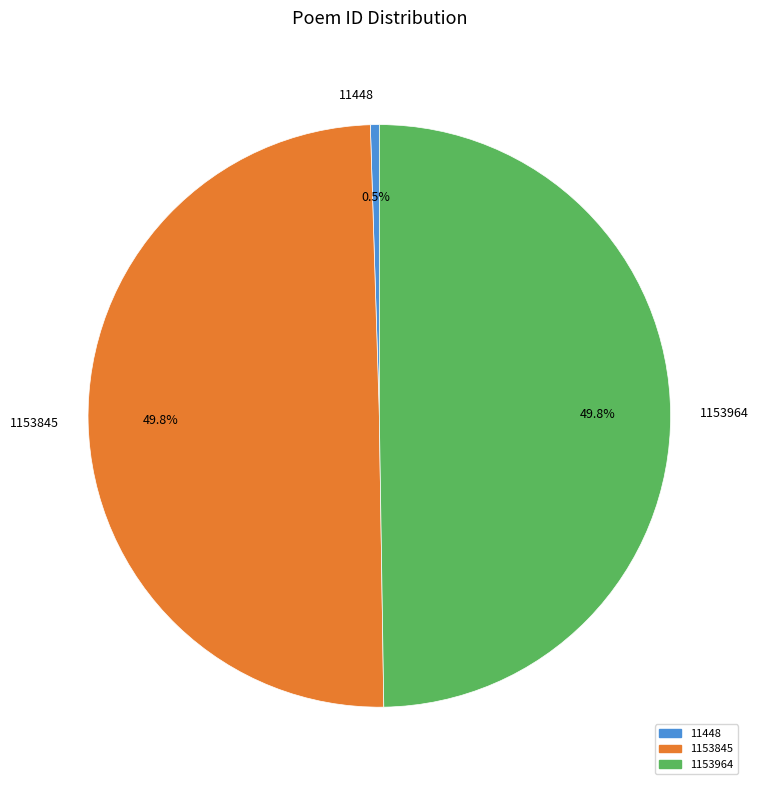

Approximately how many times larger is the value at 1153964 compared to 1153845?

1.0